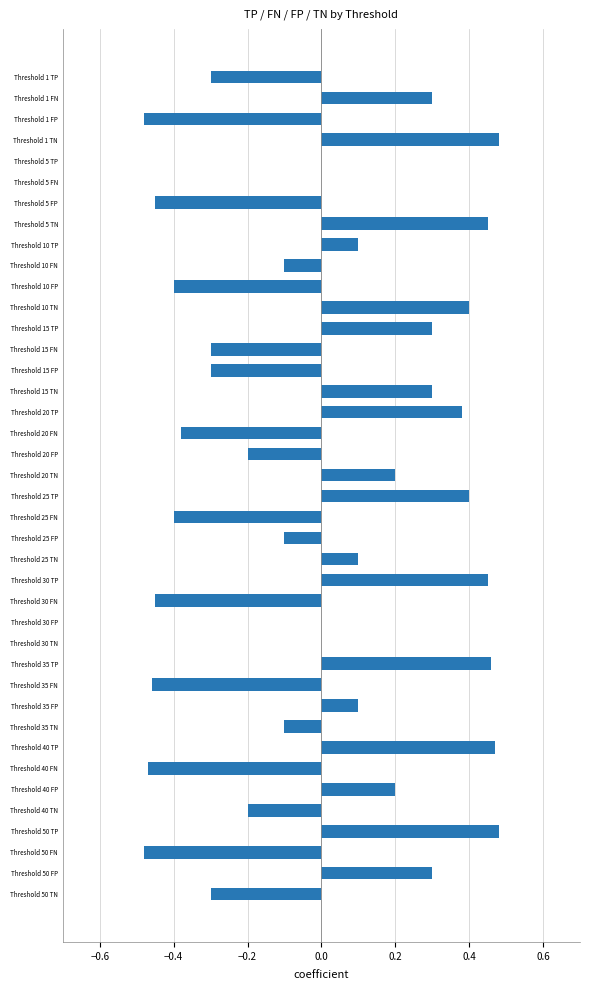

Between Threshold 15 FN and Threshold 15 TN, which is larger?

Threshold 15 TN